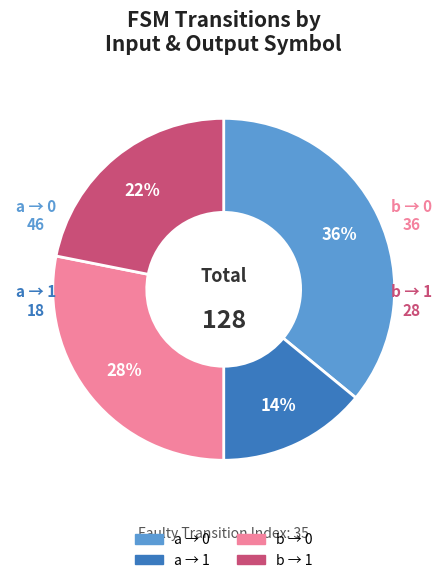

Is there a majority slice in this chart?

No